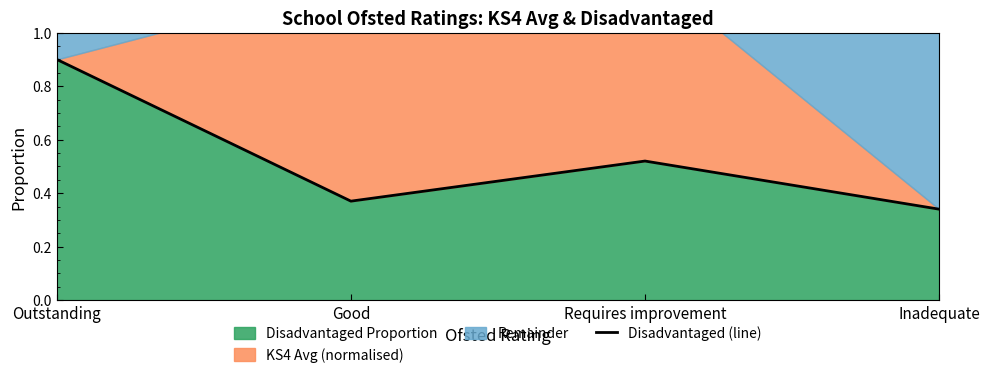

Reading left to right, extract all data points from this chart.

Outstanding=0.9	Good=0.4	Requires improvement=0.5	Inadequate=0.3